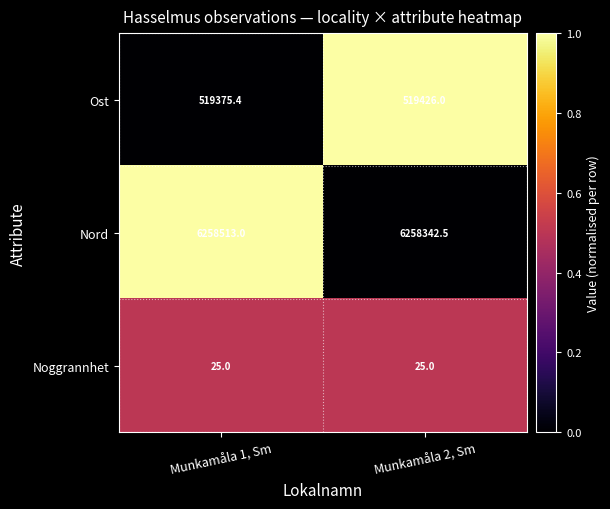

Rank the series at Munkamåla 2, Sm from lowest to highest value.

Noggrannhet, Ost, Nord